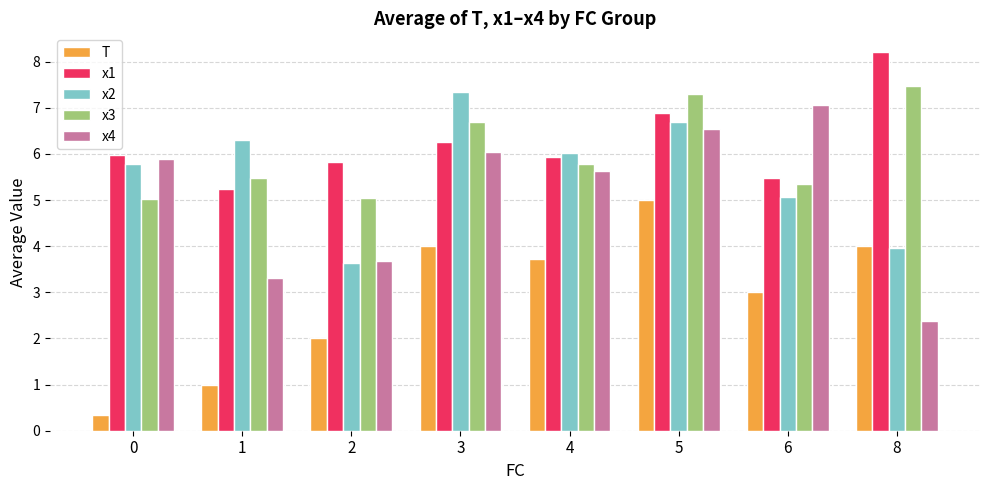

What is the lowest value of the x3 series?

5.0